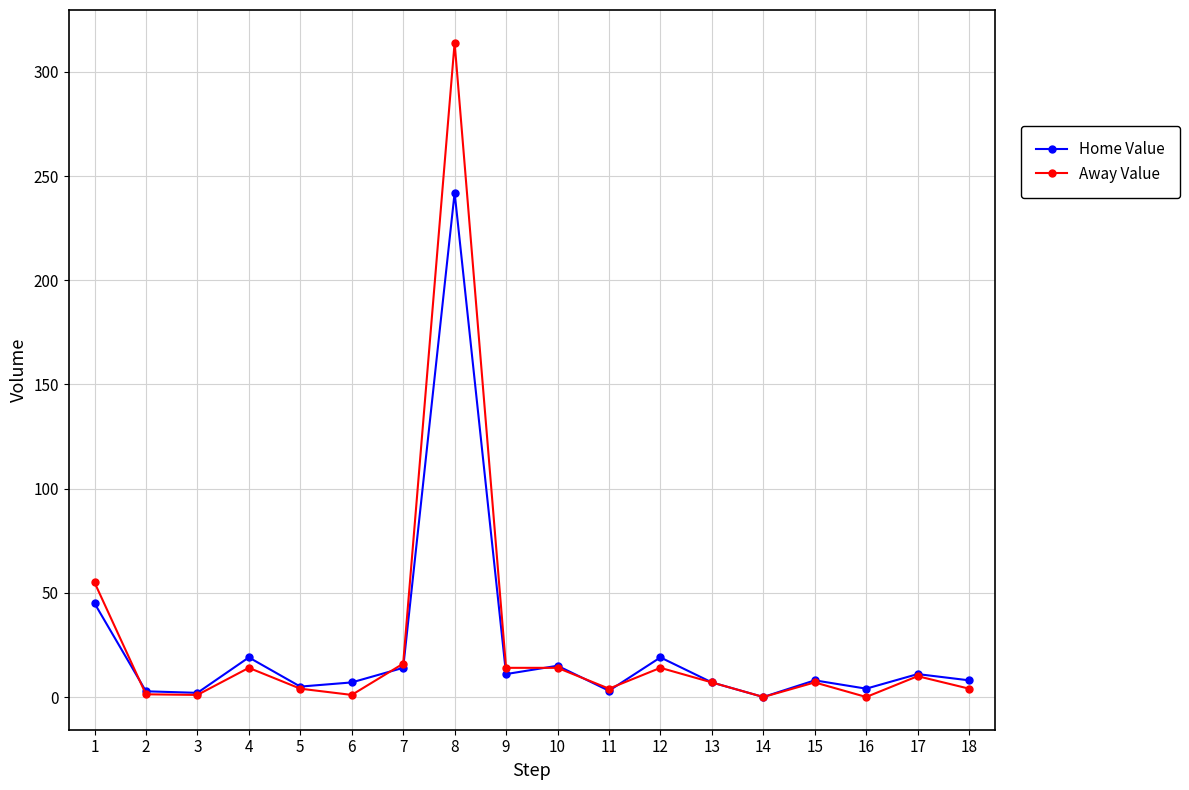

What is the sum of the Away Value values at 12 and 2?

15.3